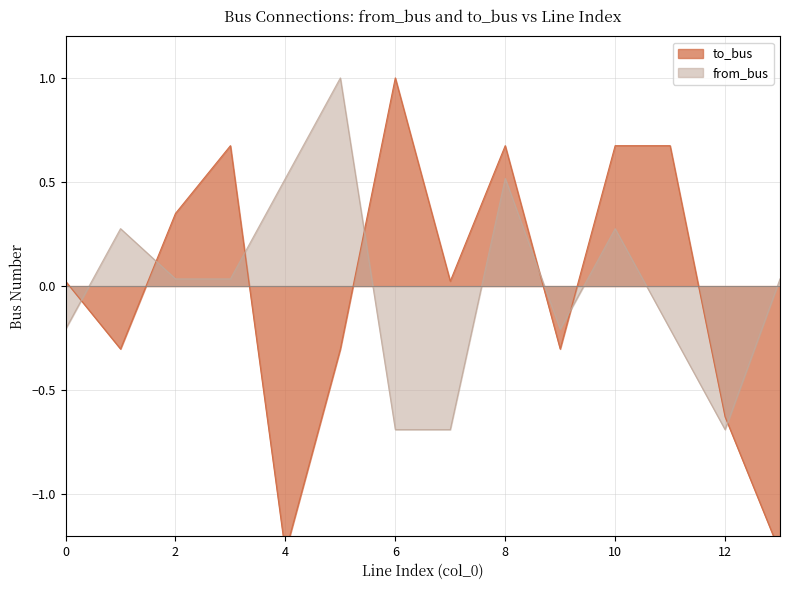

What is the maximum value for from_bus?

1.0